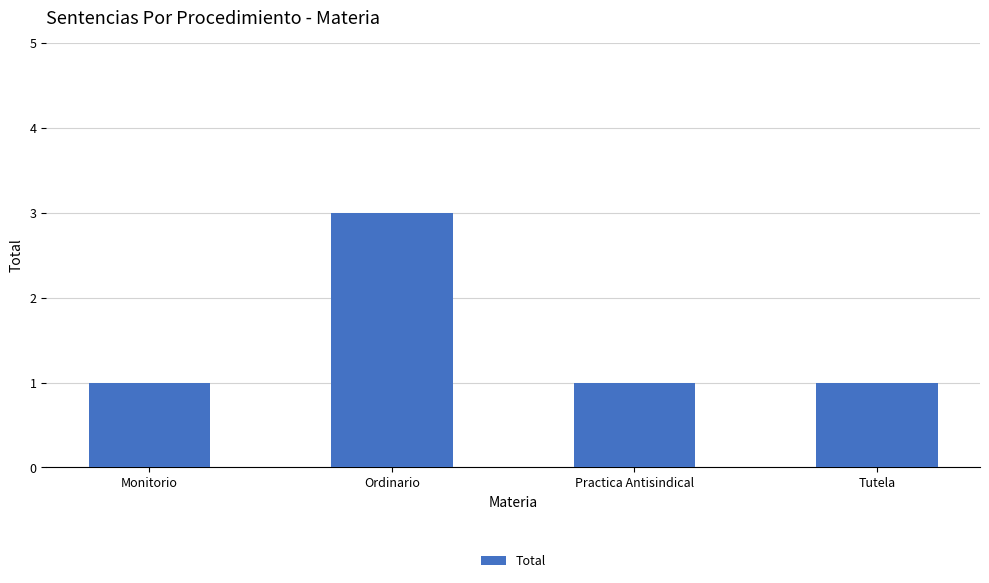

What value does the data have at Tutela?

1